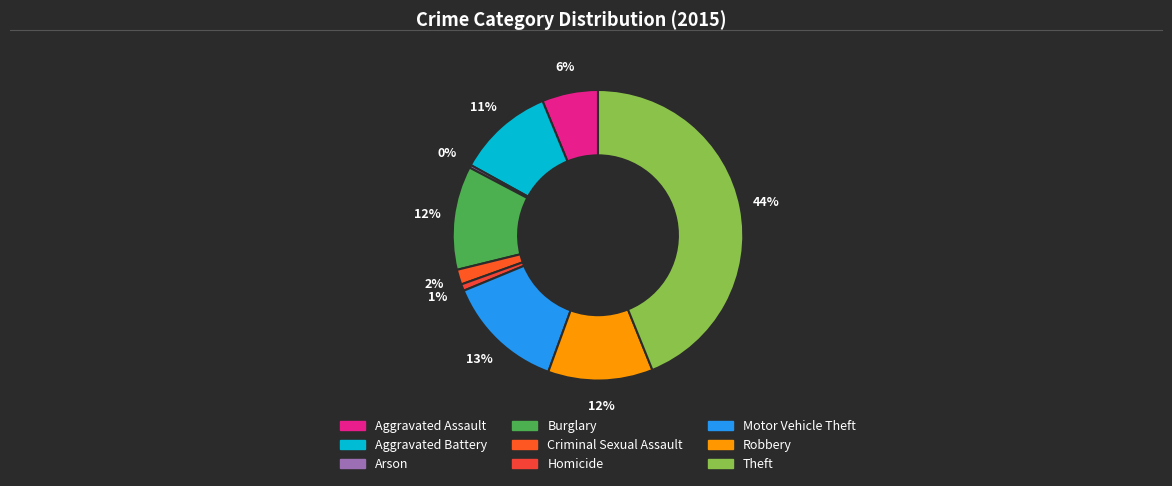

Approximately how many times larger is the value at Criminal Sexual Assault compared to Burglary?

0.1